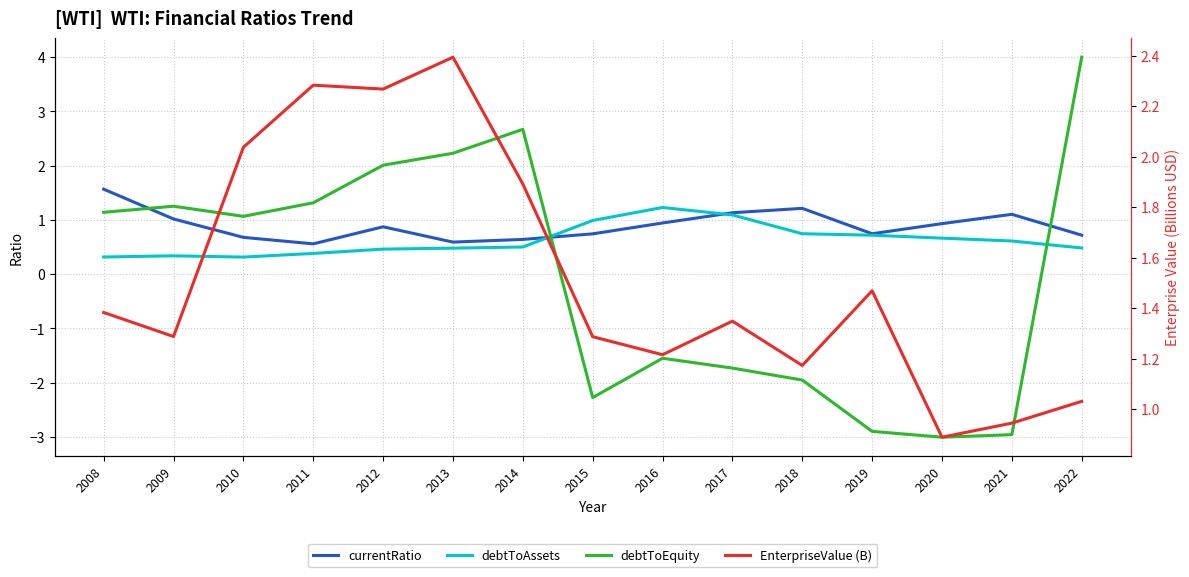

At 2017, list the series in order from smallest to largest.

debtToEquity, debtToAssets, currentRatio, EnterpriseValue (B)